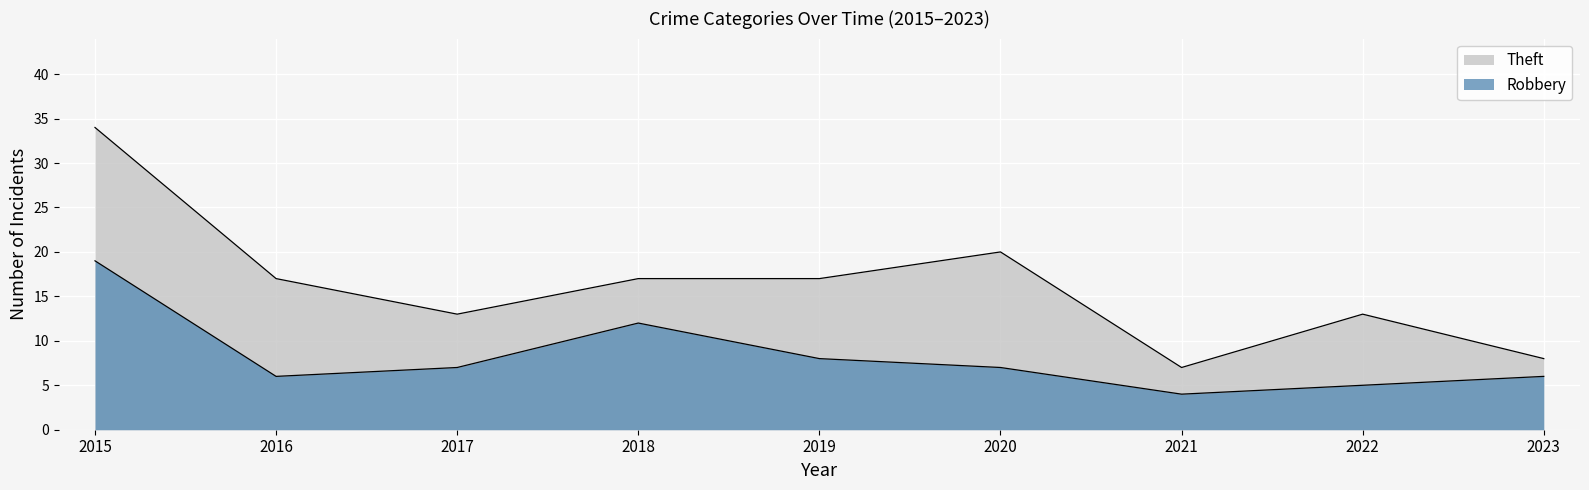

Which series has the largest total across all categories?

Theft